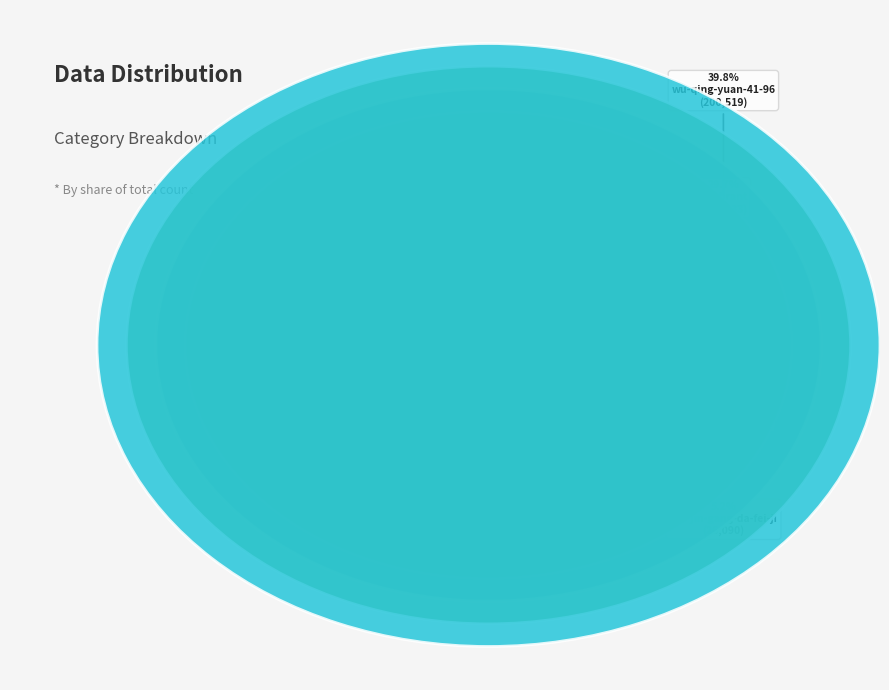

Count the number of slices in the pie.

10